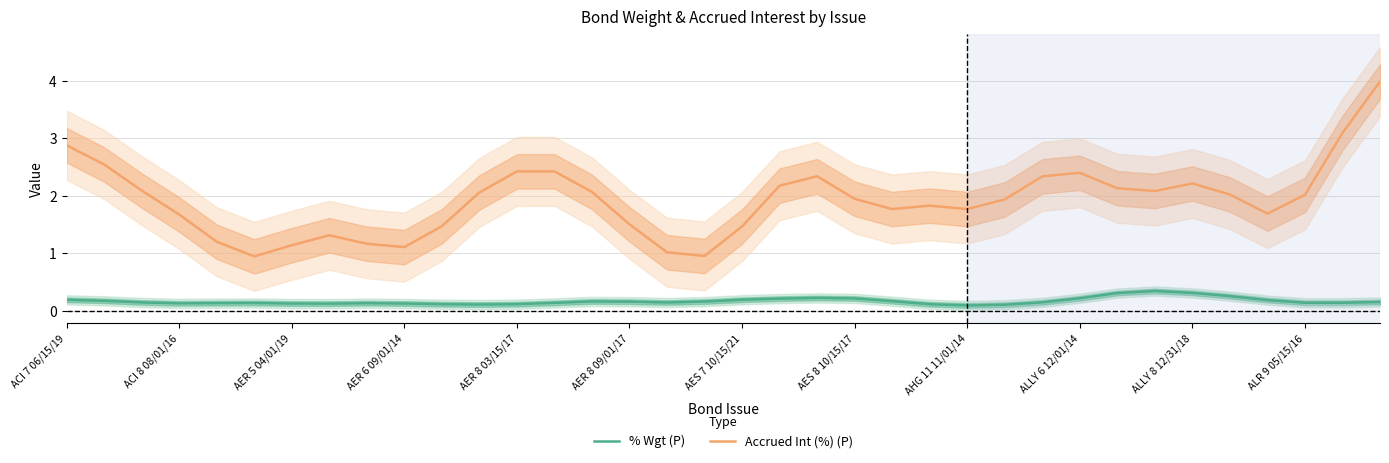

What is the difference between the maximum and minimum values in the % Wgt (P) series?

0.3